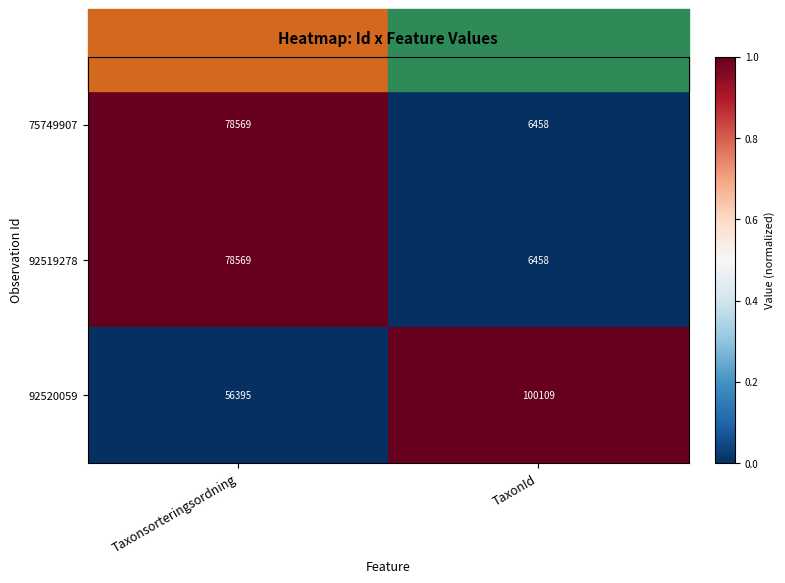

Which label corresponds to the largest value in the chart?

TaxonId